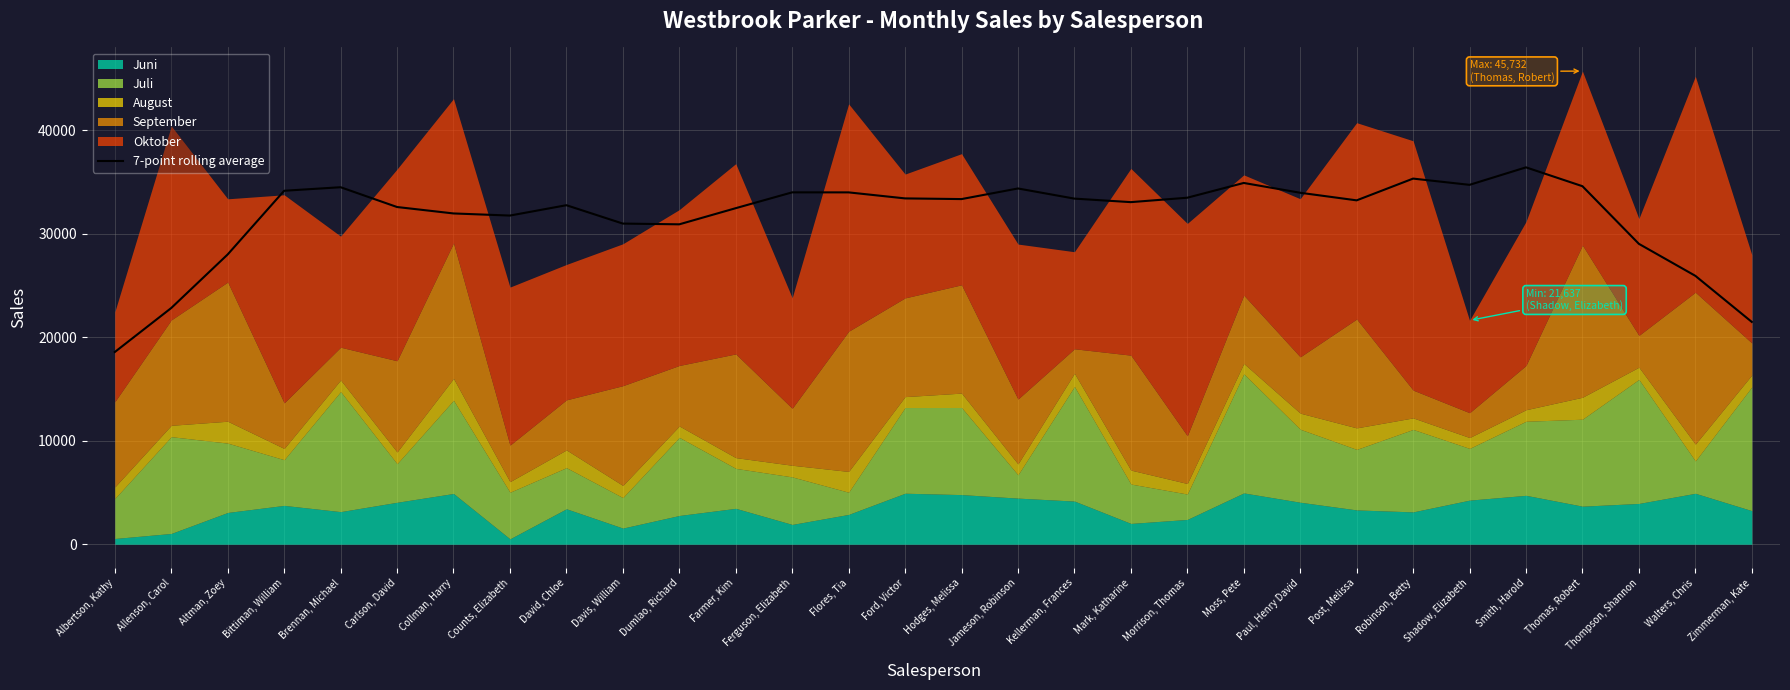

At which label does 7-point rolling average reach its minimum?

Albertson, Kathy